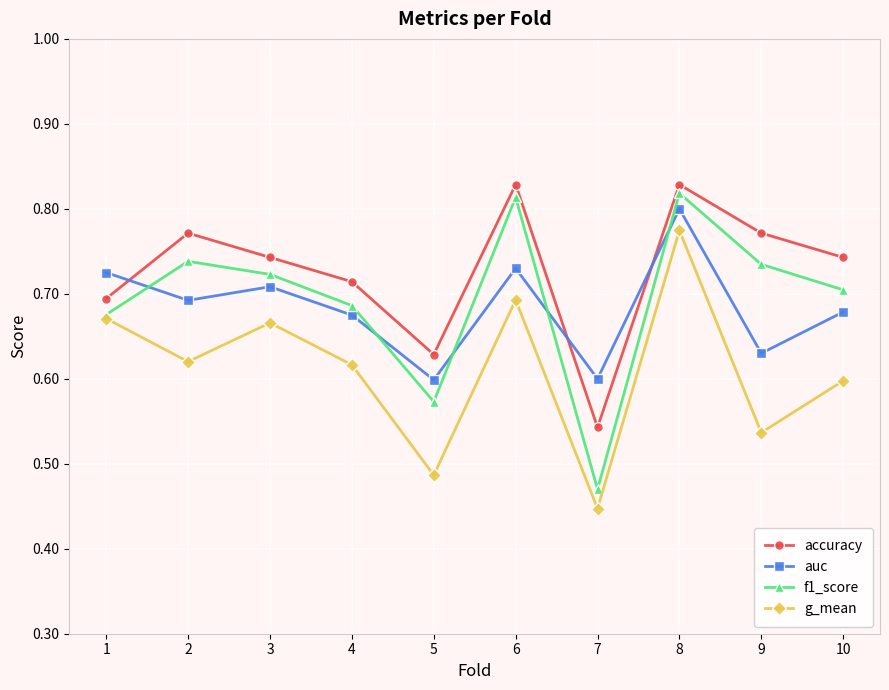

Count the accuracy values in the range 0 to 1.

10